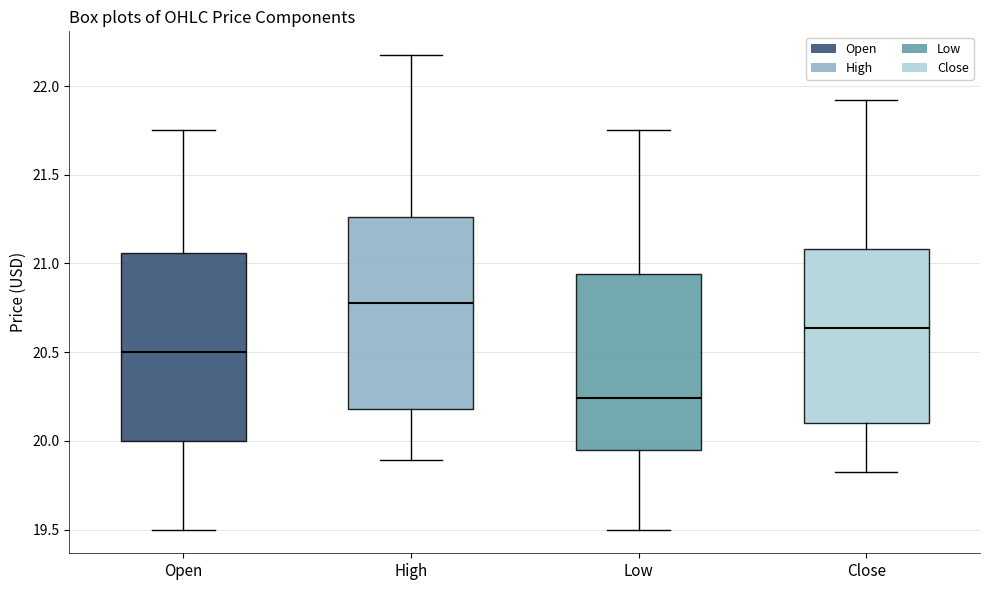

Which box has the highest median line?

High